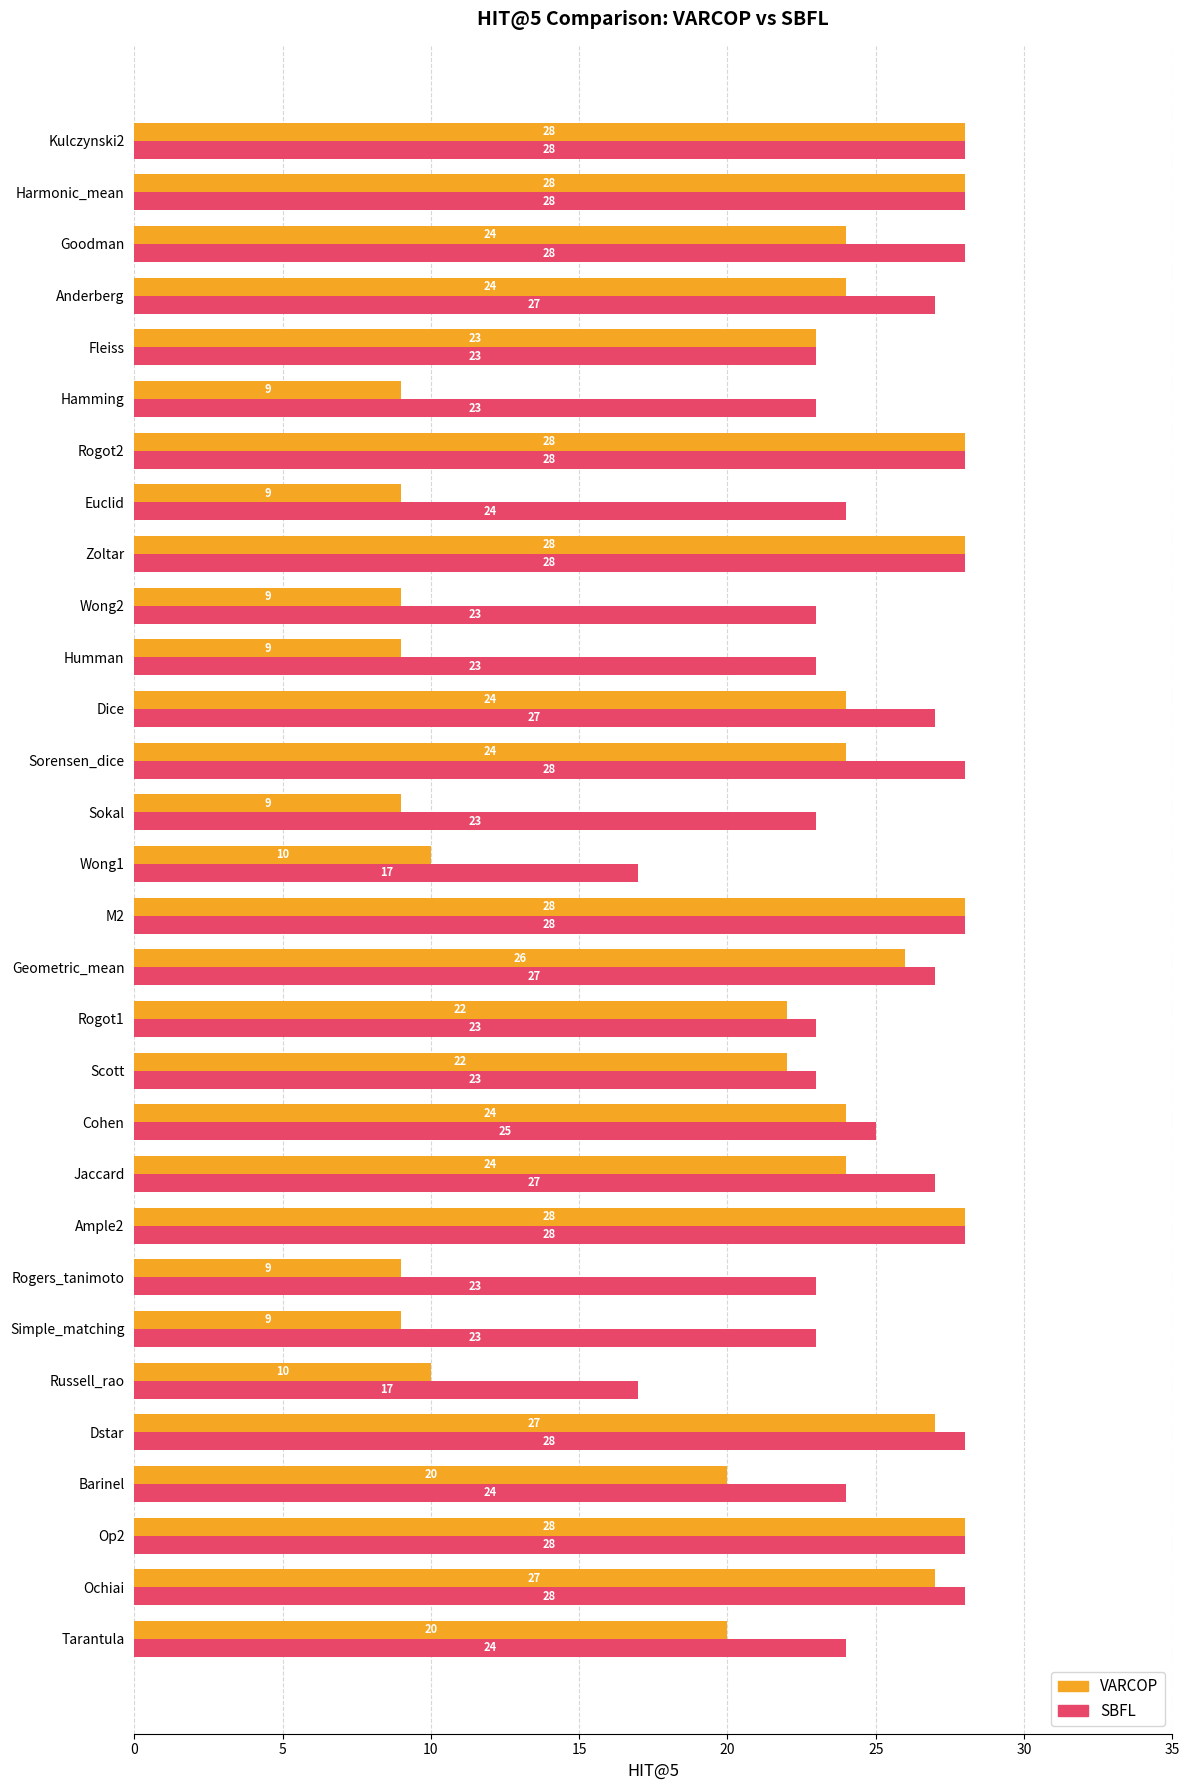

Is it true that VARCOP equals 11 at Op2?

False